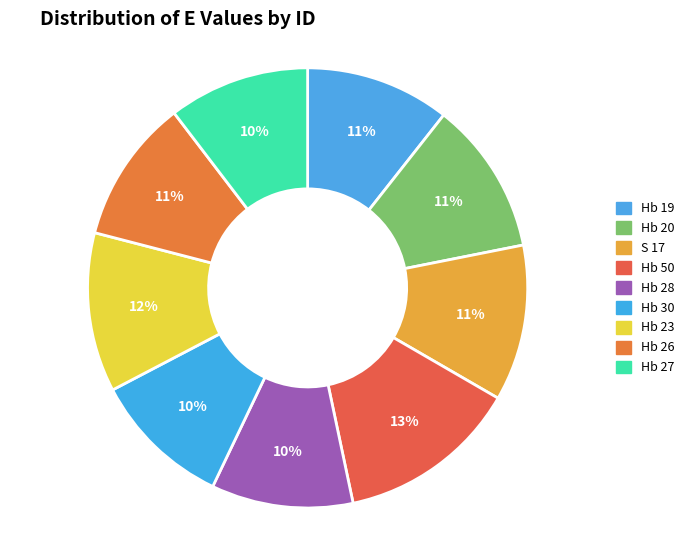

Count the number of slices in the pie.

9